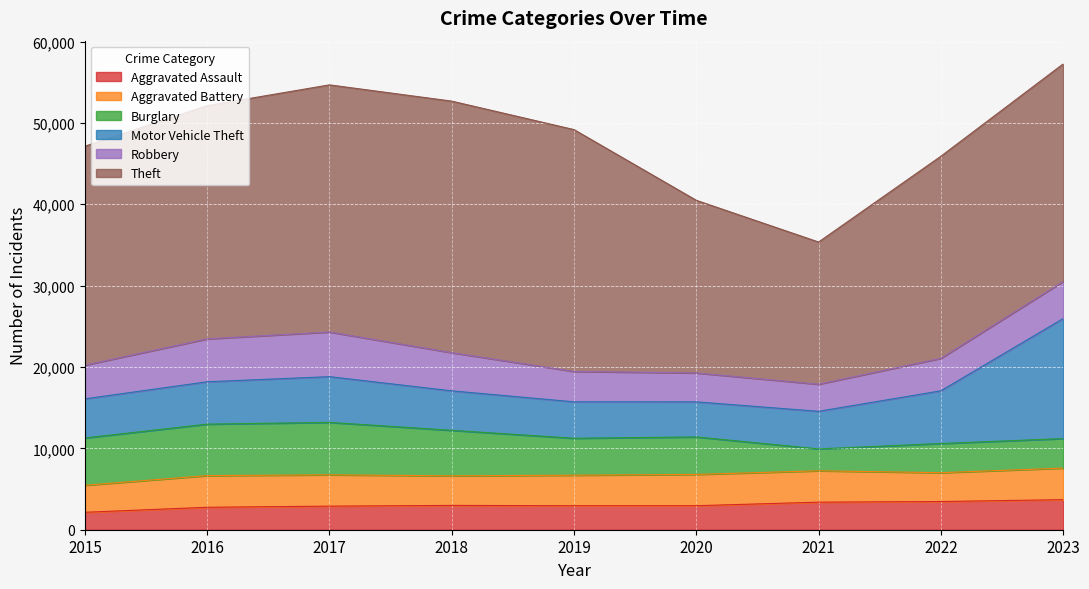

How many values in the Aggravated Assault series exceed 2952?

4